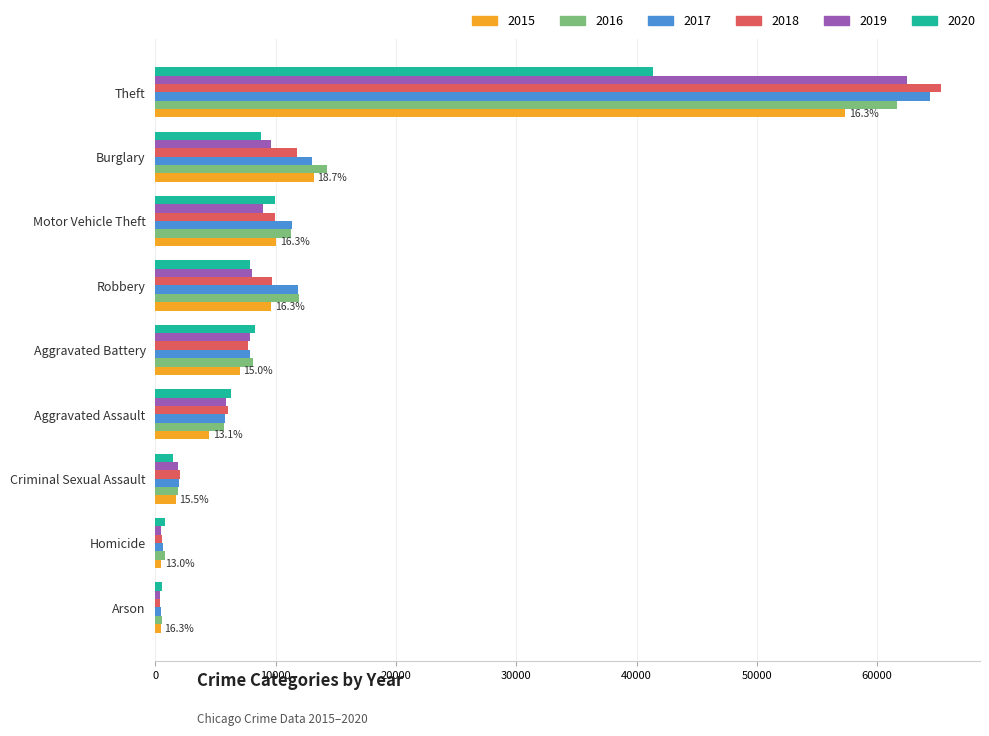

What is the minimum value shown in the chart?

373